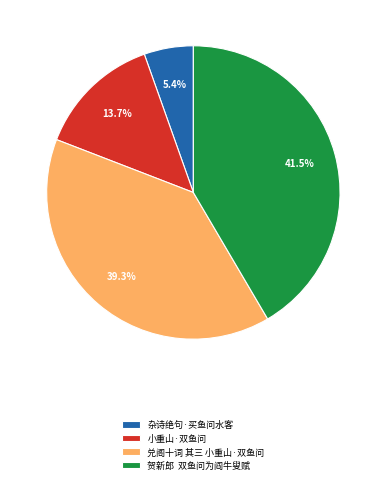

To the nearest percent, what is the average slice percentage?

25%